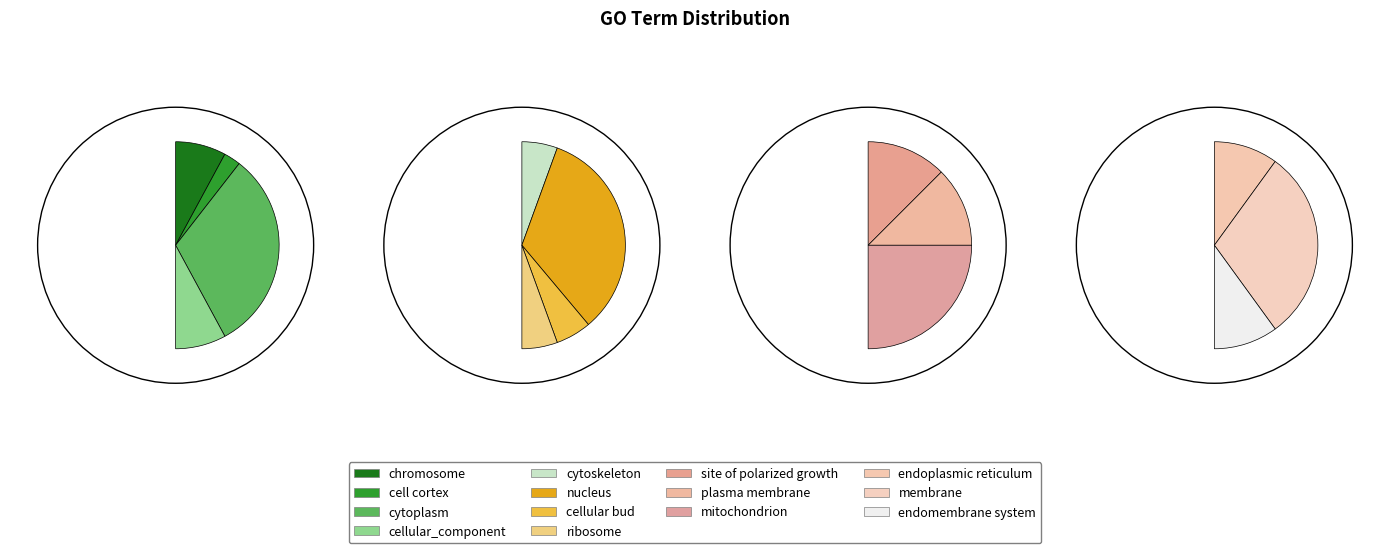

Does ribosome represent more than half of the total?

No